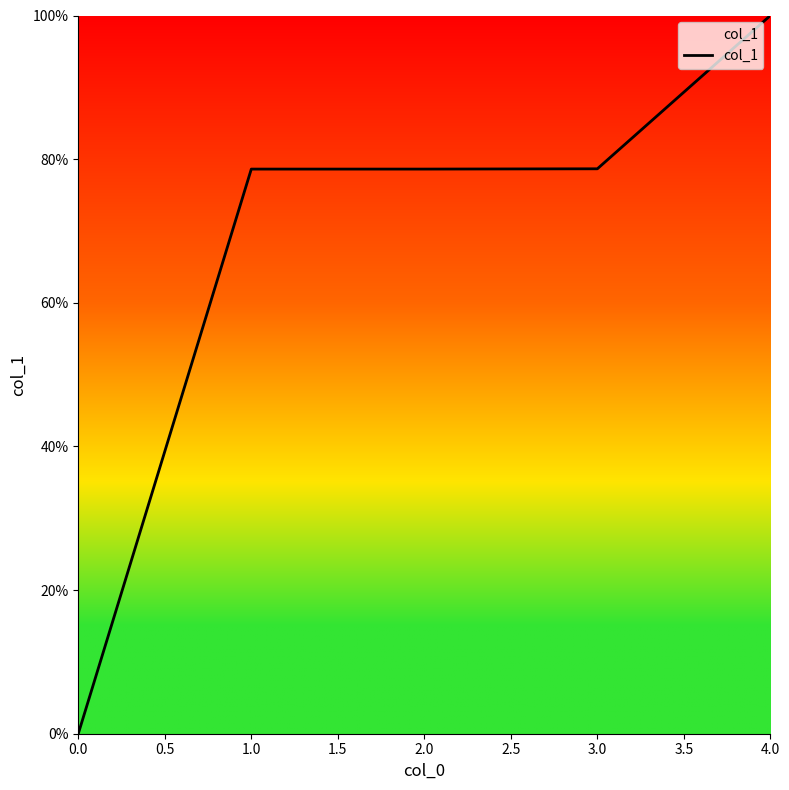

True or false: the data shows -0.7 at 0.0.

False